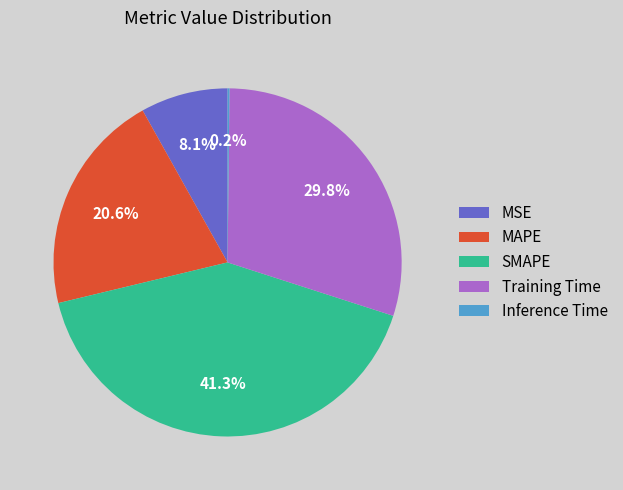

Is it true that MSE is 8% of the pie?

True